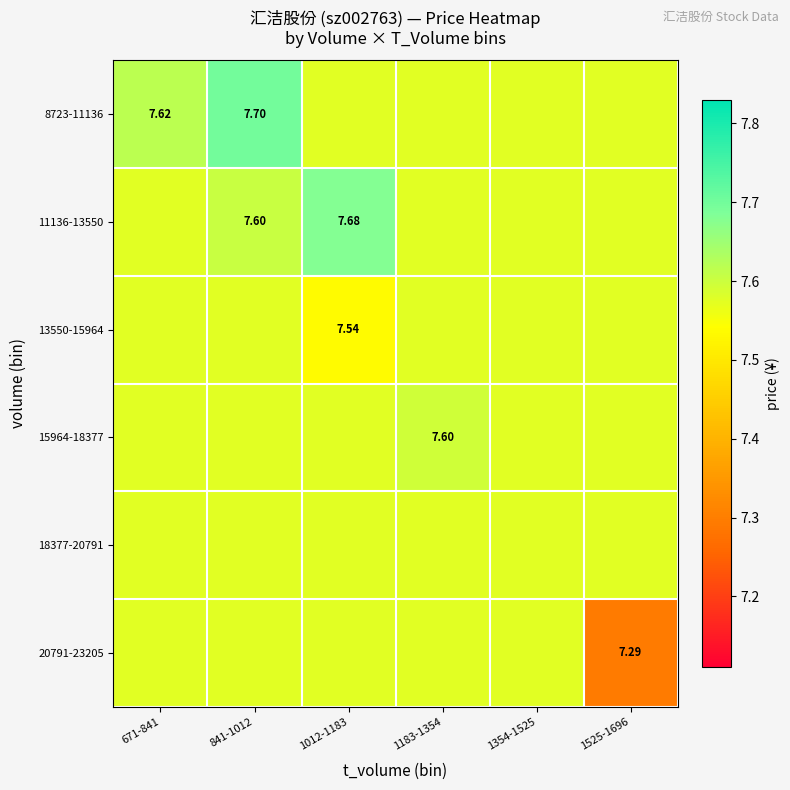

Is it true that 18377-20791 equals 7.6 at 671-841?

True